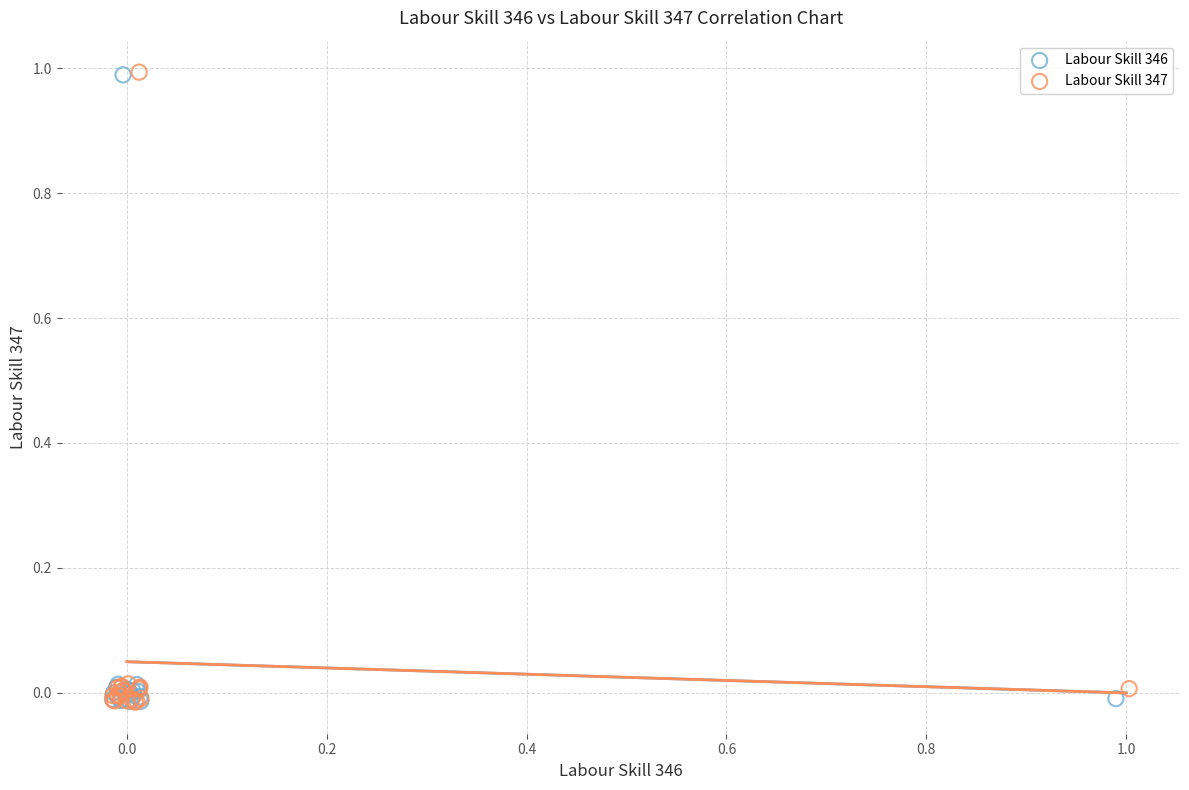

What are all the series names shown in the legend?

Labour Skill 346, Labour Skill 347